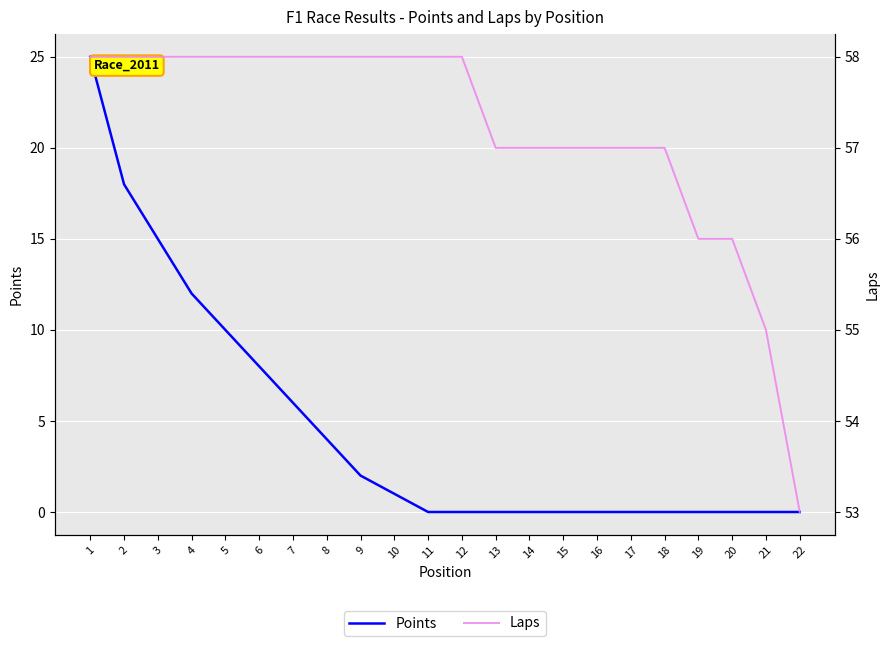

How many distinct data groups are displayed?

2